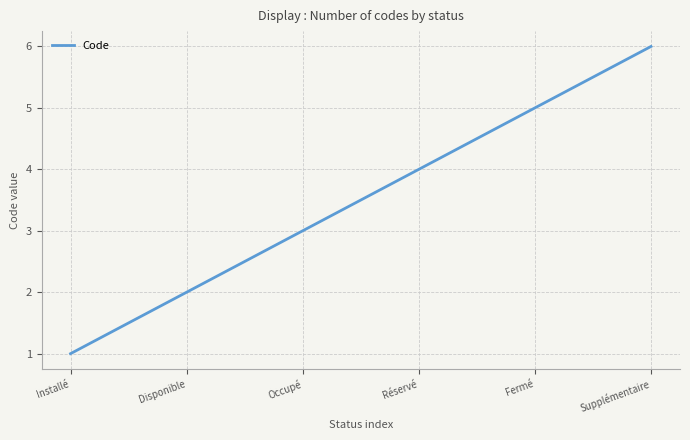

At which category does the chart reach its peak across all series?

Supplémentaire